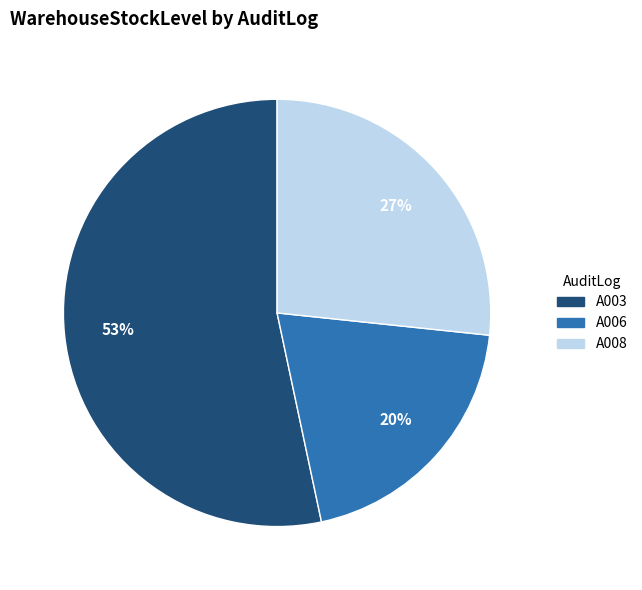

Rank the categories by value from lowest to highest.

A006, A008, A003